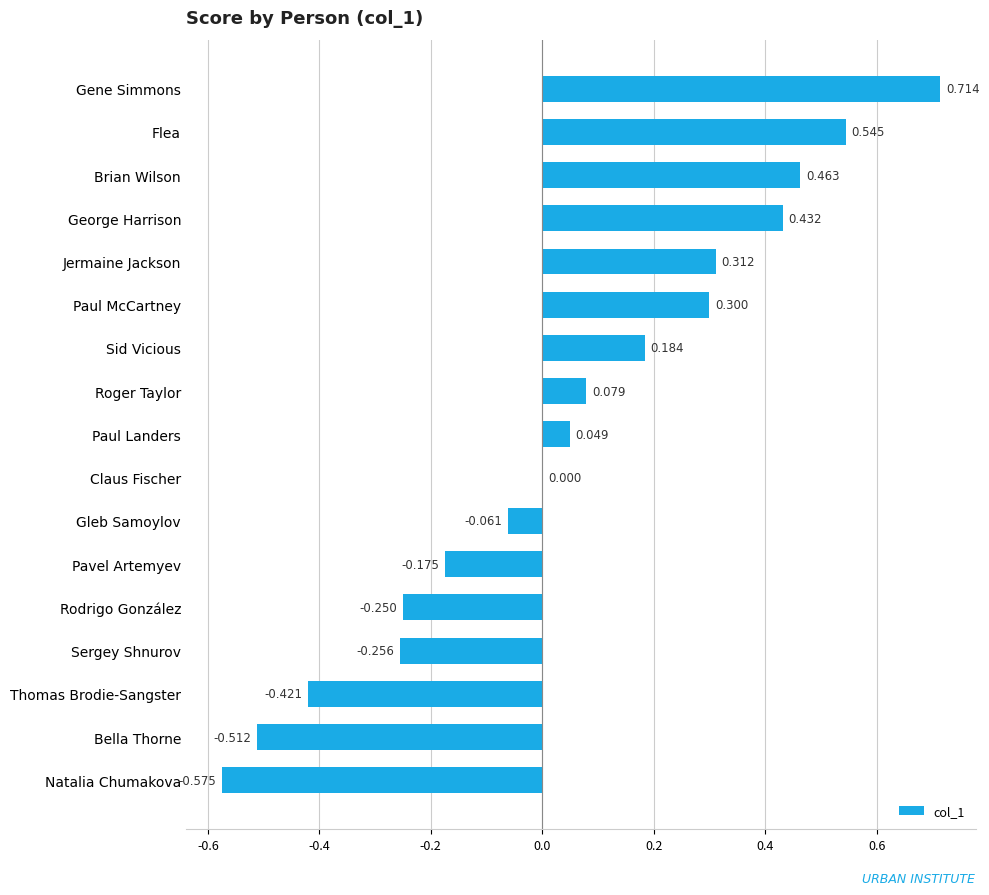

At which label is the value closest to 0?

Claus Fischer